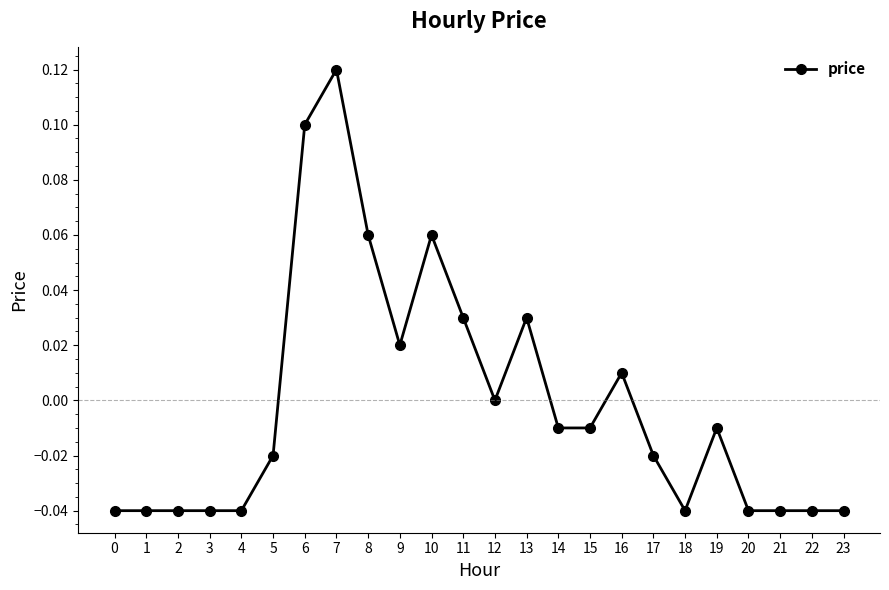

True or false: there are more than 1 points higher than both neighbors.

True